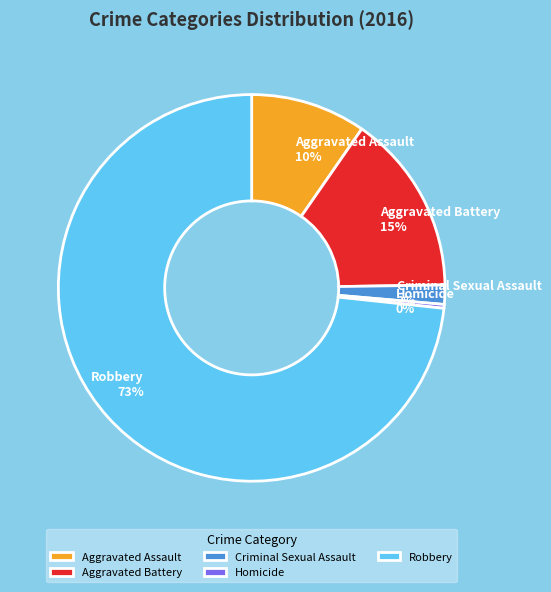

How many slices are in this pie chart?

5